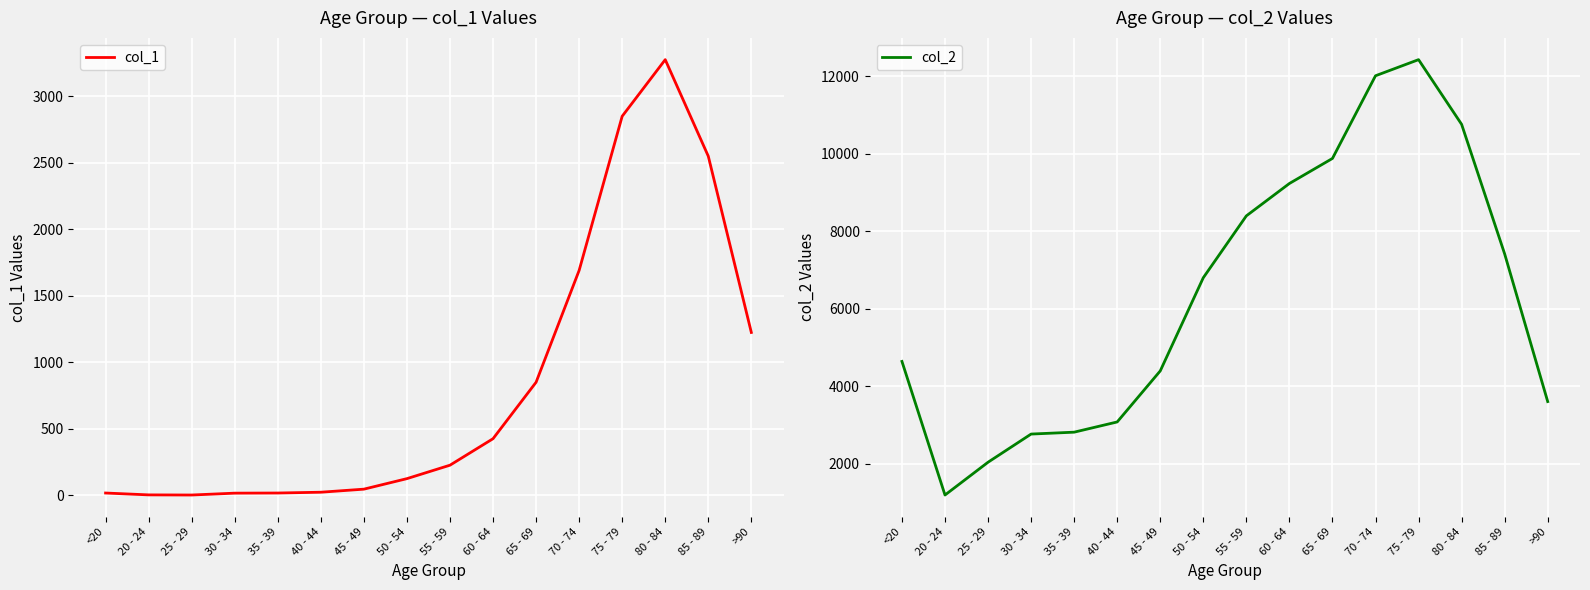

What is the difference between the highest and lowest values at 85 - 89?

4869